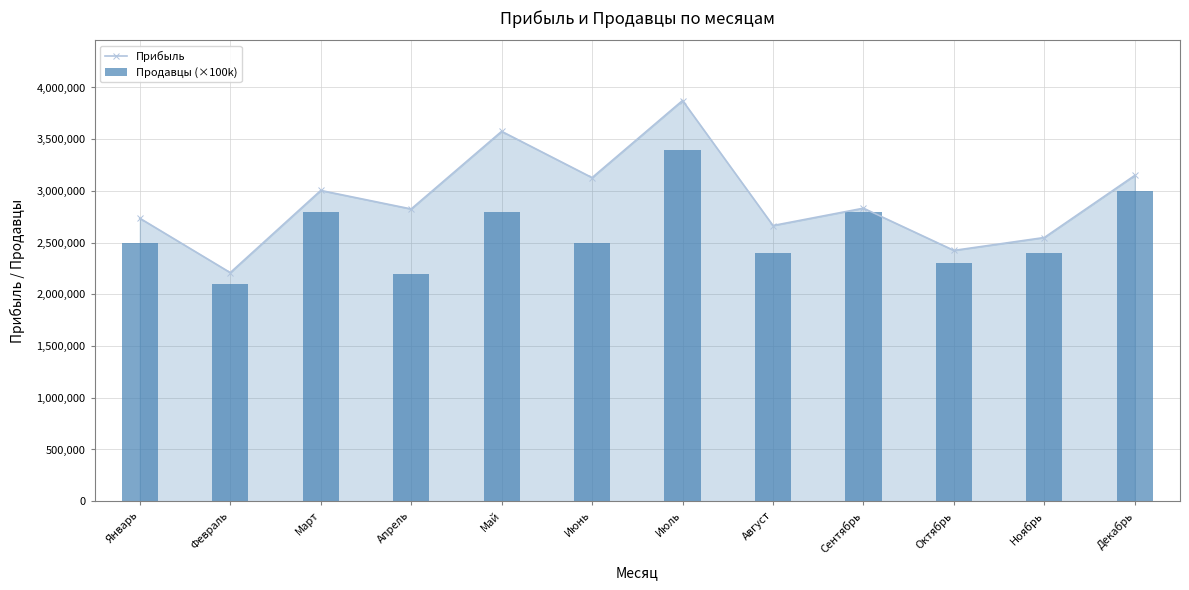

At which category is the sum across all series the highest?

Июль